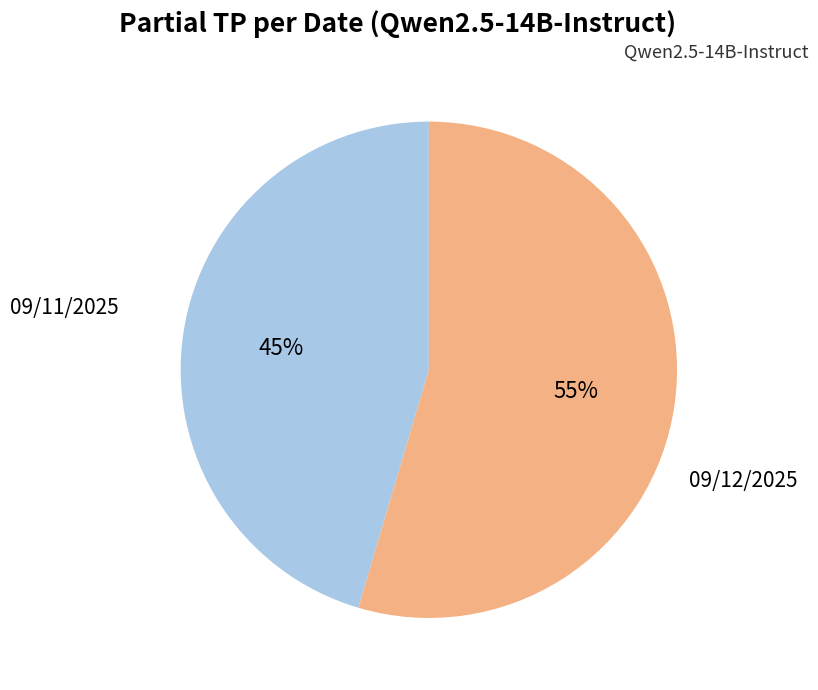

Count the number of slices in the pie.

2